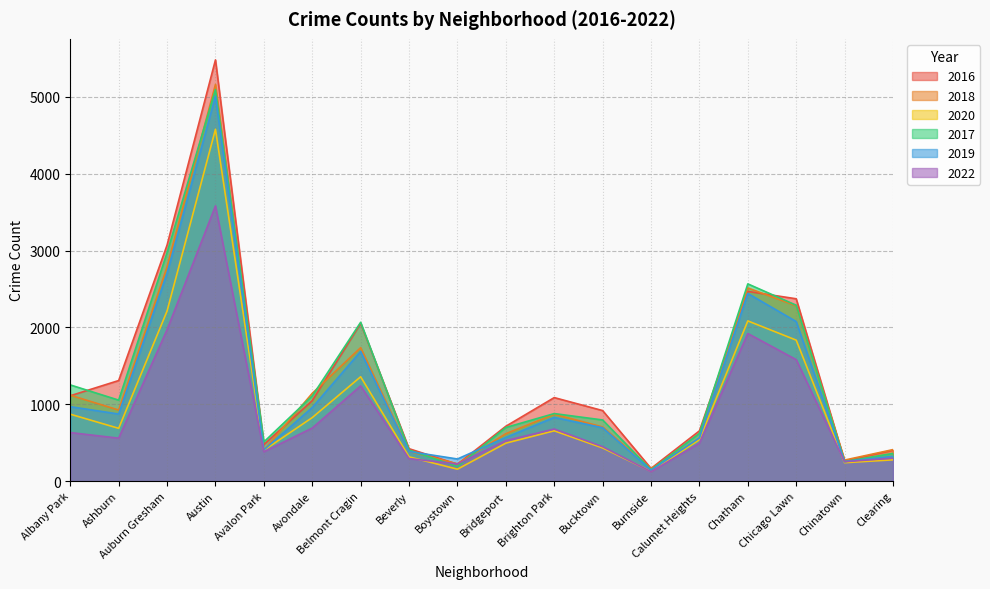

Reading left to right, list all the values displayed in this chart.

2016: 1110	1308	3071	5481	475	1046	2053	421	219	713	1086	917	164	653	2468	2372	262	401
2018: 1117	924	2787	5162	401	1142	1736	386	224	616	869	704	160	554	2513	2281	273	409
2020: 870	686	2213	4578	400	826	1357	315	154	493	654	431	126	538	2084	1834	239	276
2017: 1251	1053	2973	5095	509	1107	2066	404	188	697	878	795	145	620	2566	2288	253	360
2019: 968	872	2701	5008	405	957	1687	385	287	568	828	694	142	561	2441	2076	253	322
2022: 631	558	1970	3581	381	690	1239	292	223	526	677	447	122	493	1920	1580	252	298